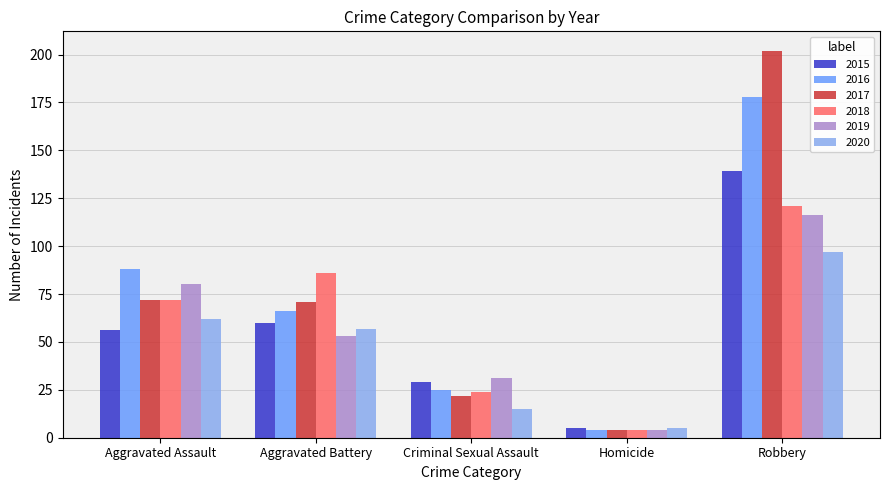

At which category is the sum across all series the highest?

Robbery